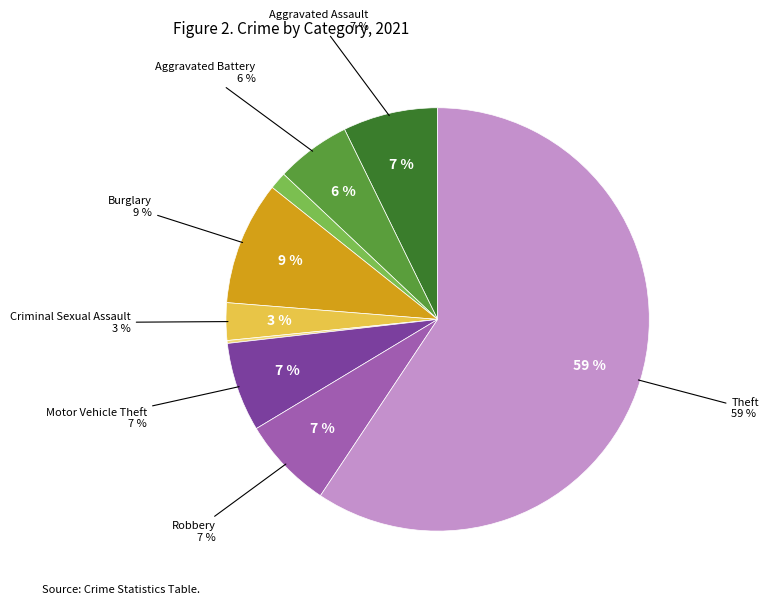

How many segments does this pie chart have?

9